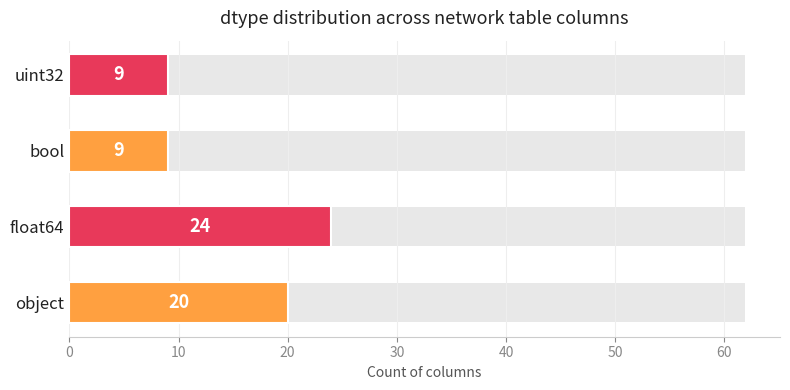

What is the greatest value displayed?

24